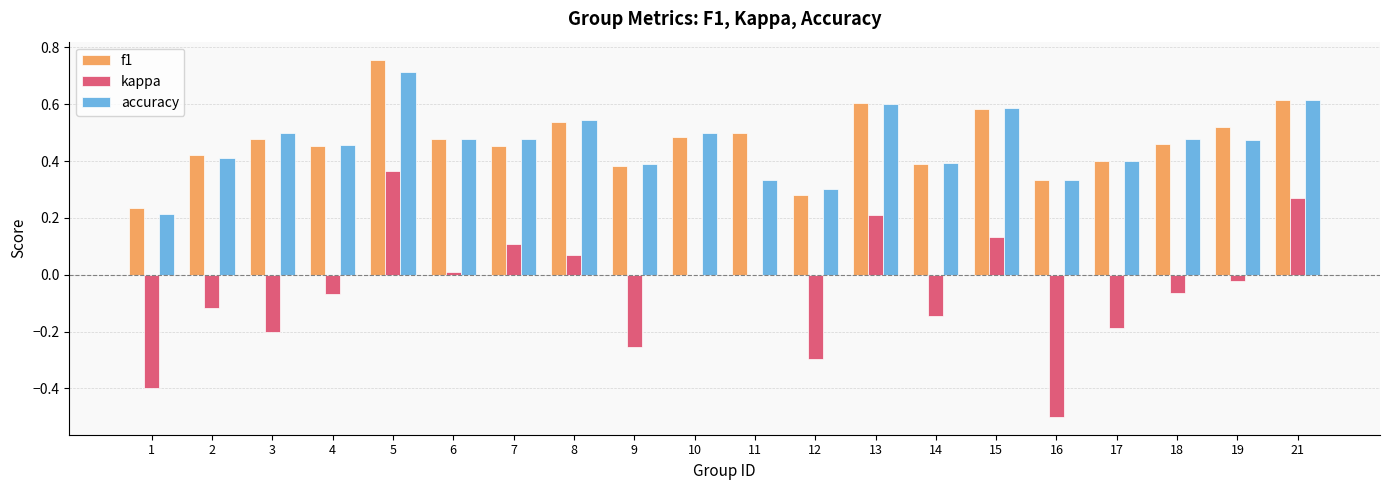

At which label is f1 closest to 0?

1